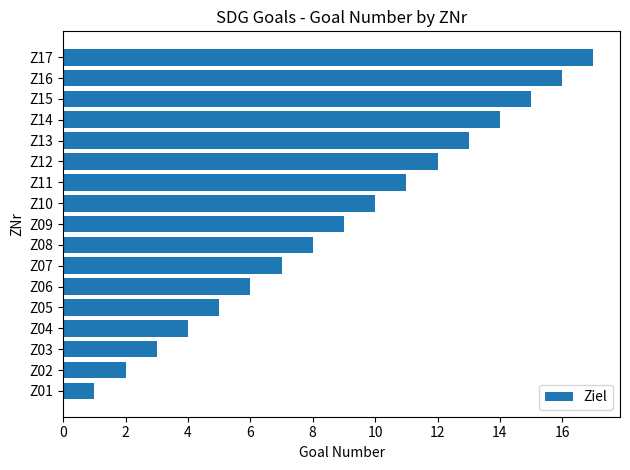

Where is the data nearest to the value 9?

Z09